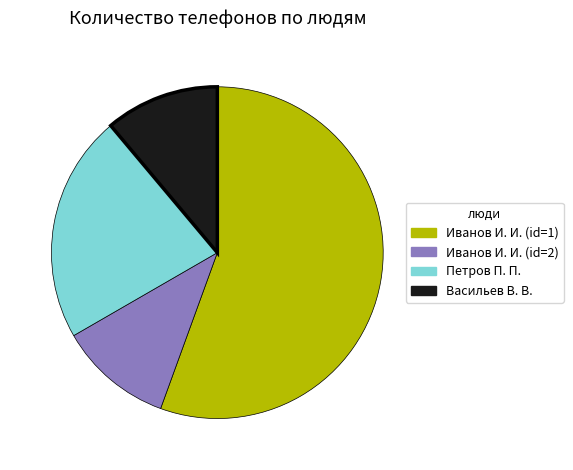

Is the sum of Иванов И. И. (id=2) and Иванов И. И. (id=1) greater than half?

Yes